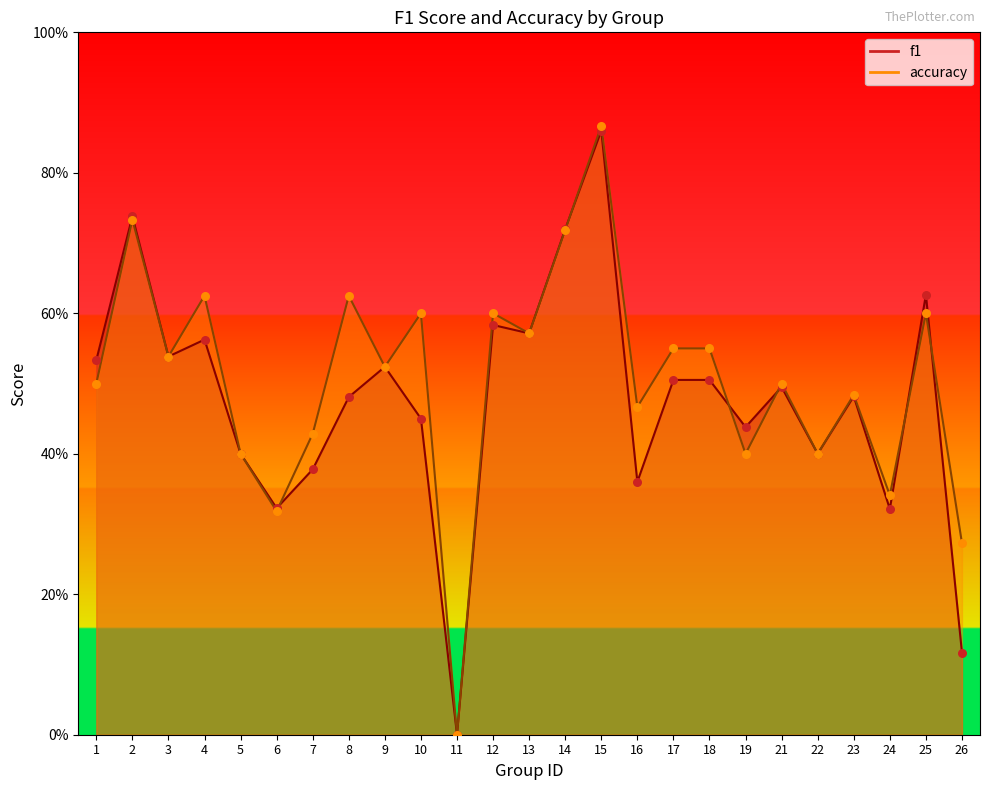

At how many categories does at least one series exceed 0?

24